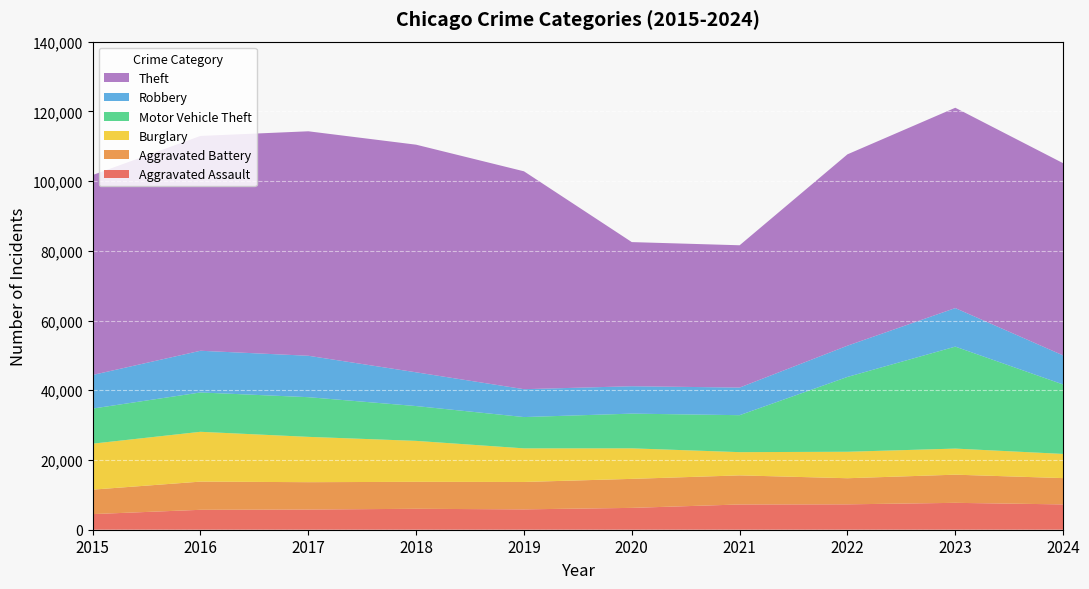

Reading left to right, what are all the values shown in this chart?

Aggravated Assault: 4480	5713	5793	6002	5841	6265	7242	7280	7712	7261
Aggravated Battery: 7019	8086	7845	7735	7858	8321	8347	7491	8078	7545
Burglary: 13184	14289	13001	11747	9638	8758	6662	7592	7482	6935
Motor Vehicle Theft: 10068	11285	11380	9985	8978	9959	10604	21464	29252	19921
Robbery: 9638	11960	11880	9681	7995	7855	7920	8963	11053	8335
Theft: 57351	61623	64386	65290	62495	41343	40816	54887	57460	55136